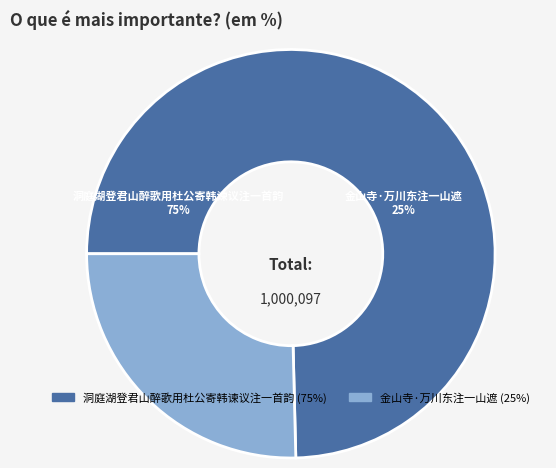

Is 金山寺·万川东注一山遮 the majority of the pie?

No